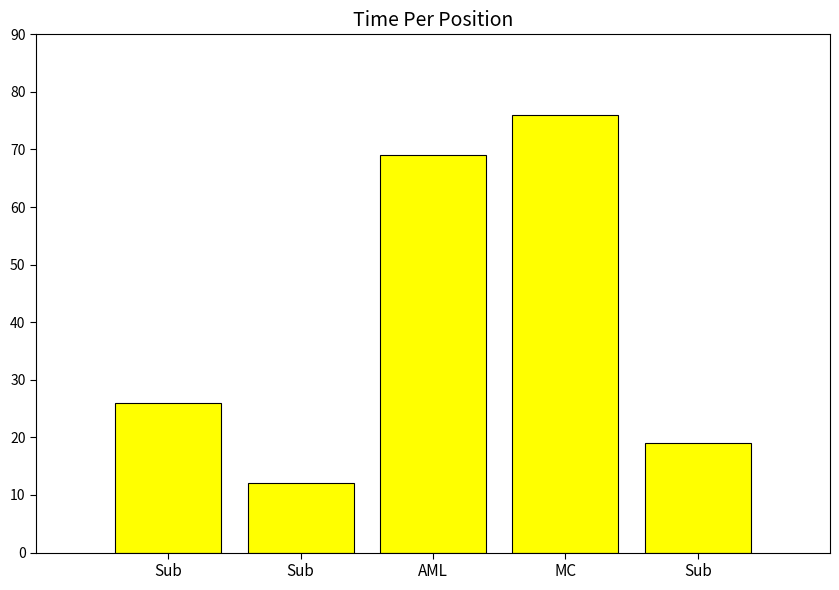

Reading left to right, list all the values displayed in this chart.

26	12	69	76	19